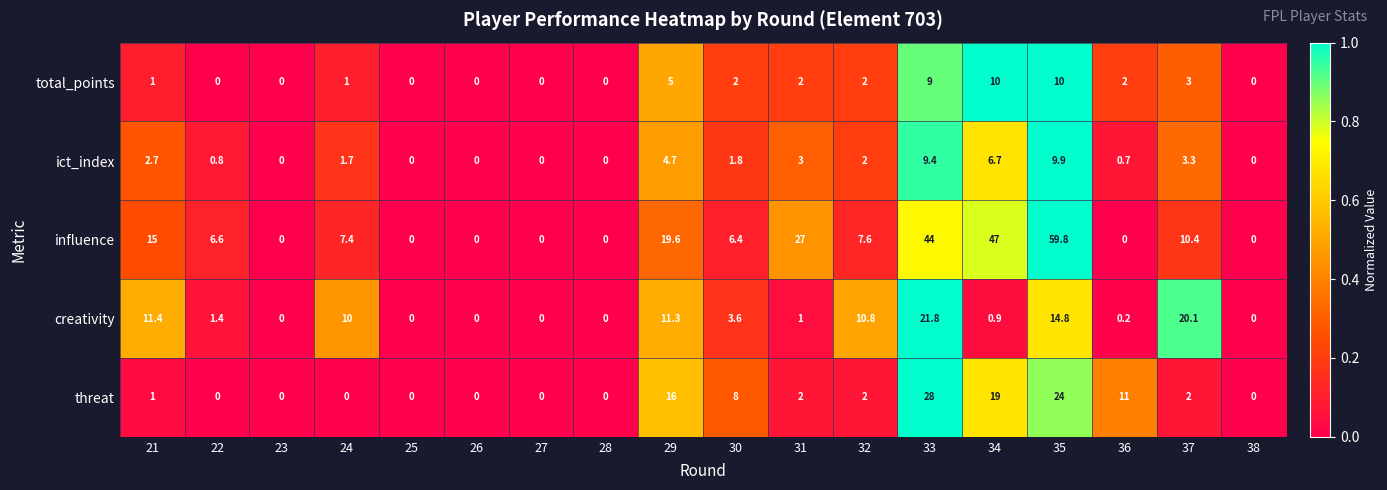

What is the difference between the maximum and second lowest values in the influence series?

59.8